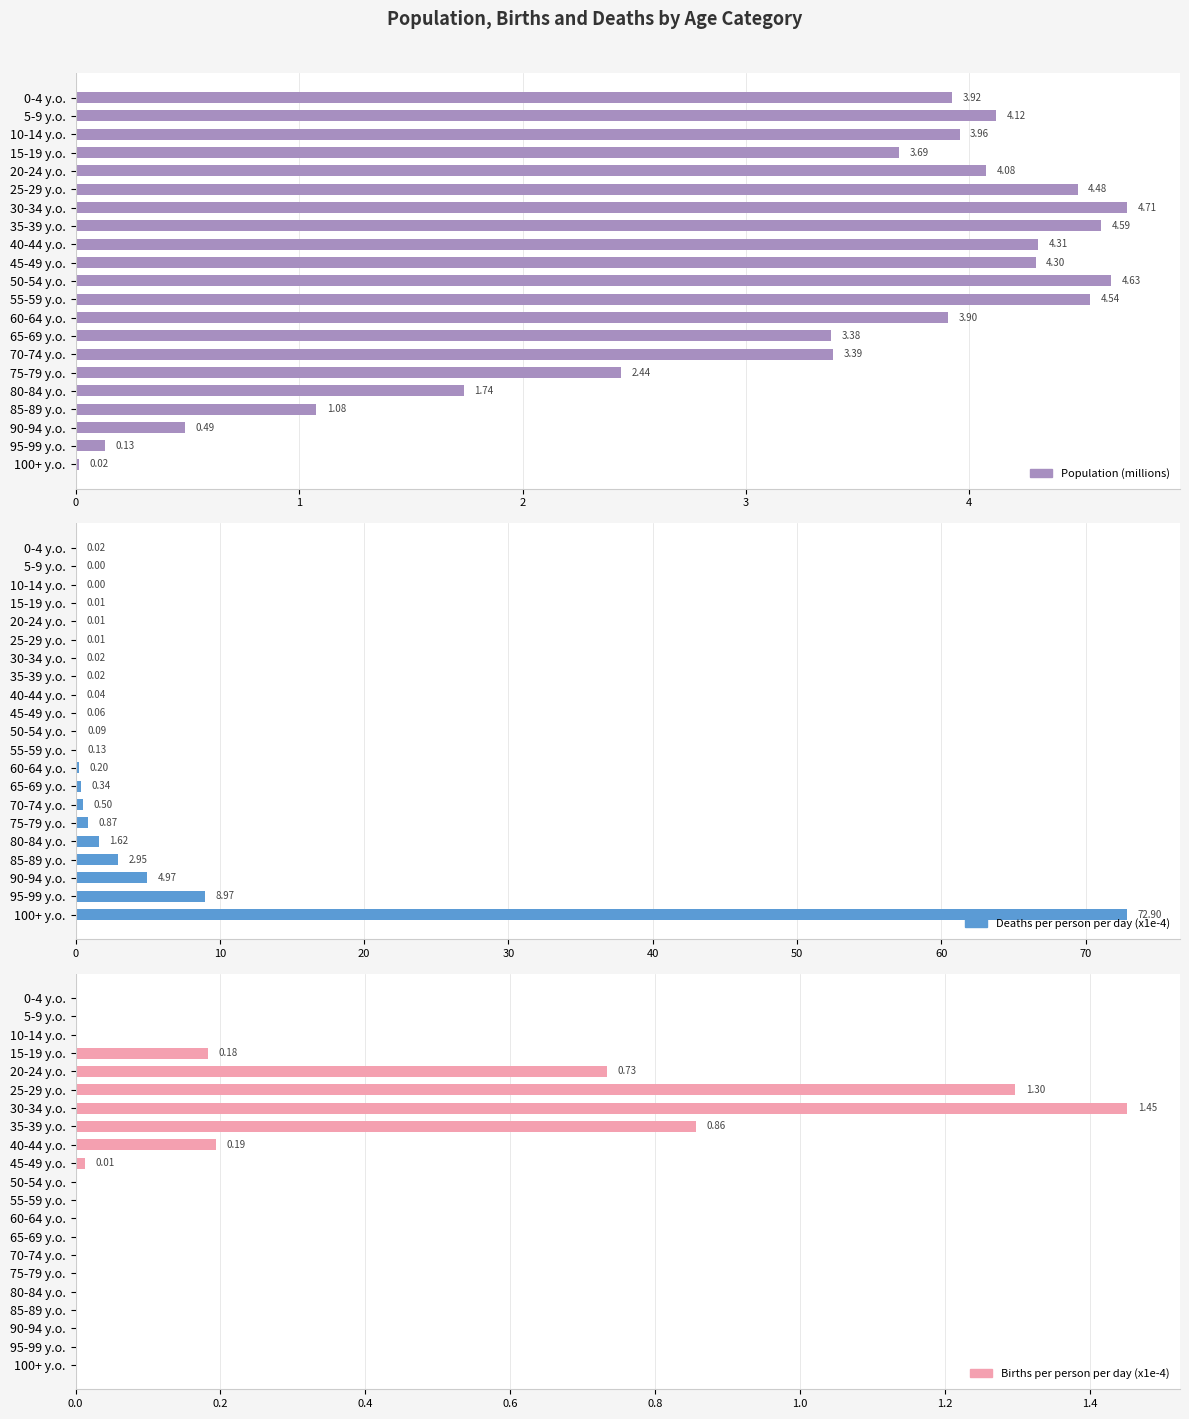

List the series in order of their peak value, lowest first.

Births per person per day (x1e-4), Population (millions), Deaths per person per day (x1e-4)